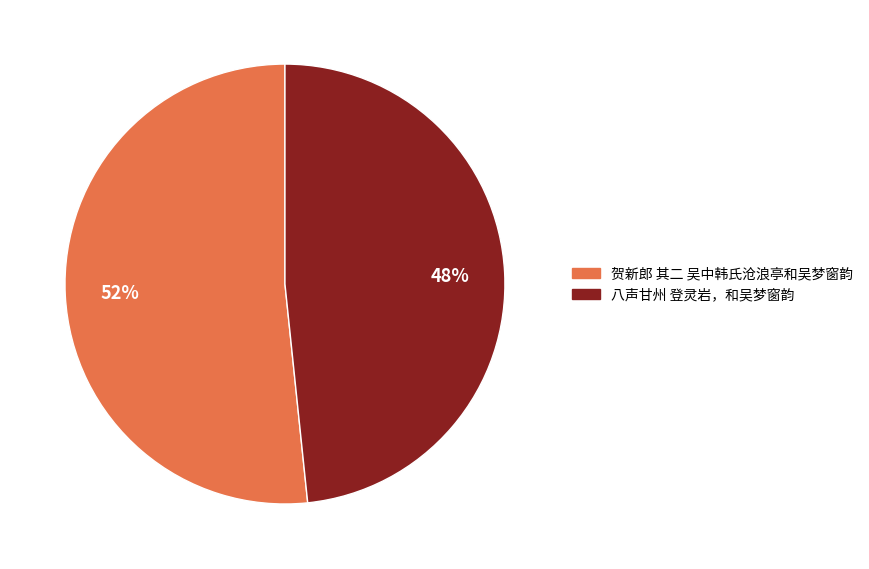

Rank the categories by value from highest to lowest.

贺新郎 其二 吴中韩氏沧浪亭和吴梦窗韵, 八声甘州 登灵岩，和吴梦窗韵